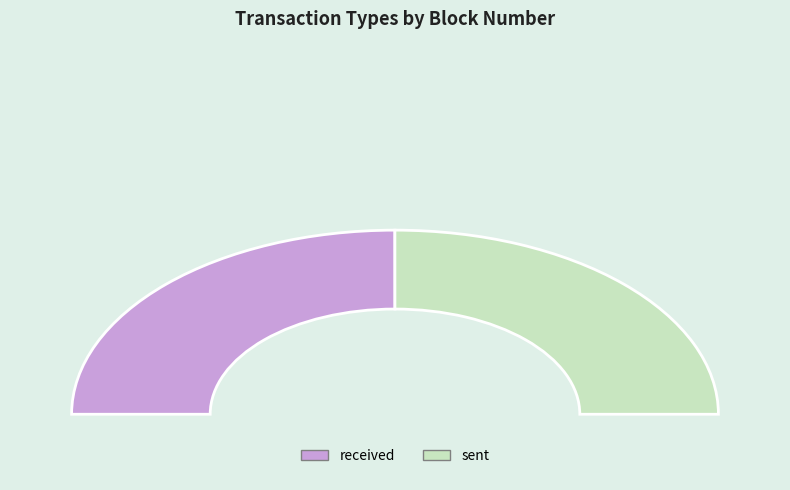

Which slice is the smallest?

received